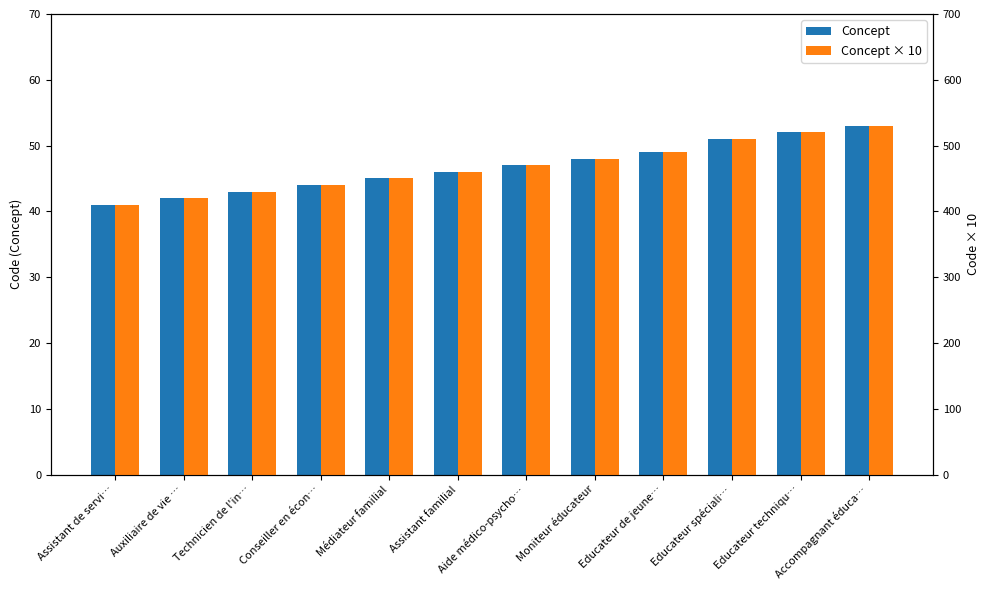

What is the value of the Concept bar at the 2nd from the left?

42